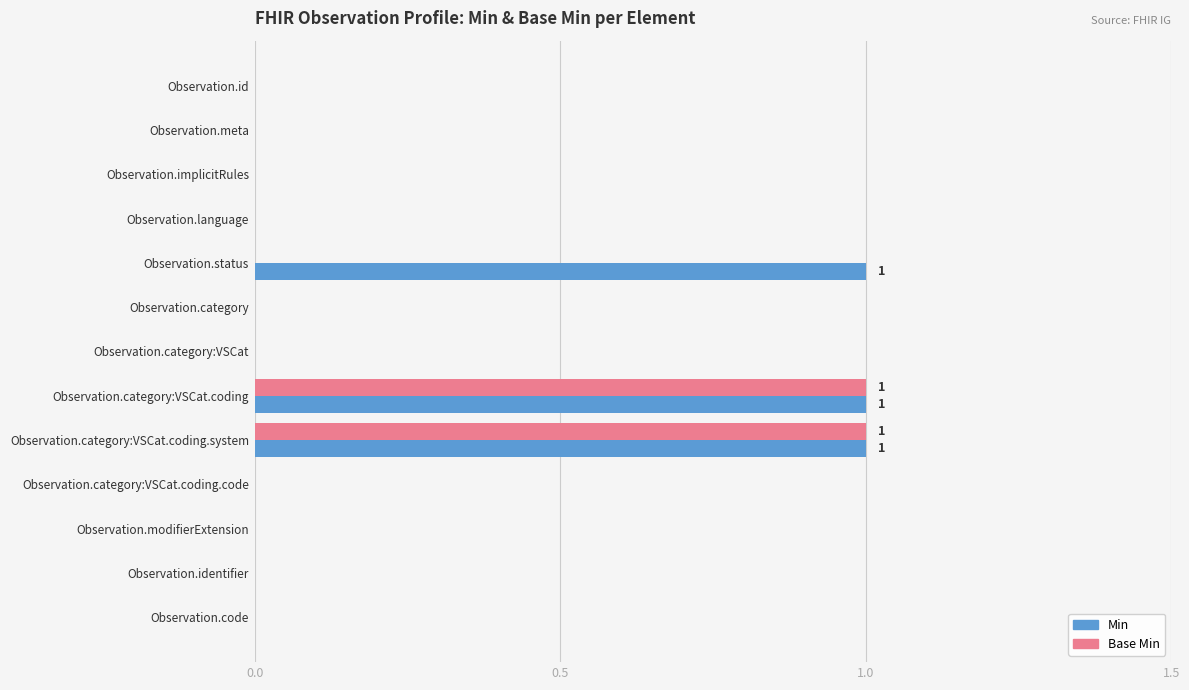

The Base Min series shows 1 at Observation.identifier. True or false?

False